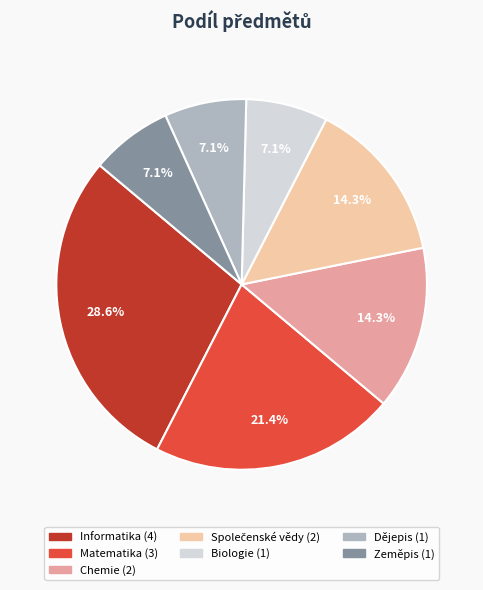

Do Informatika and Biologie together represent more than half of the pie?

No